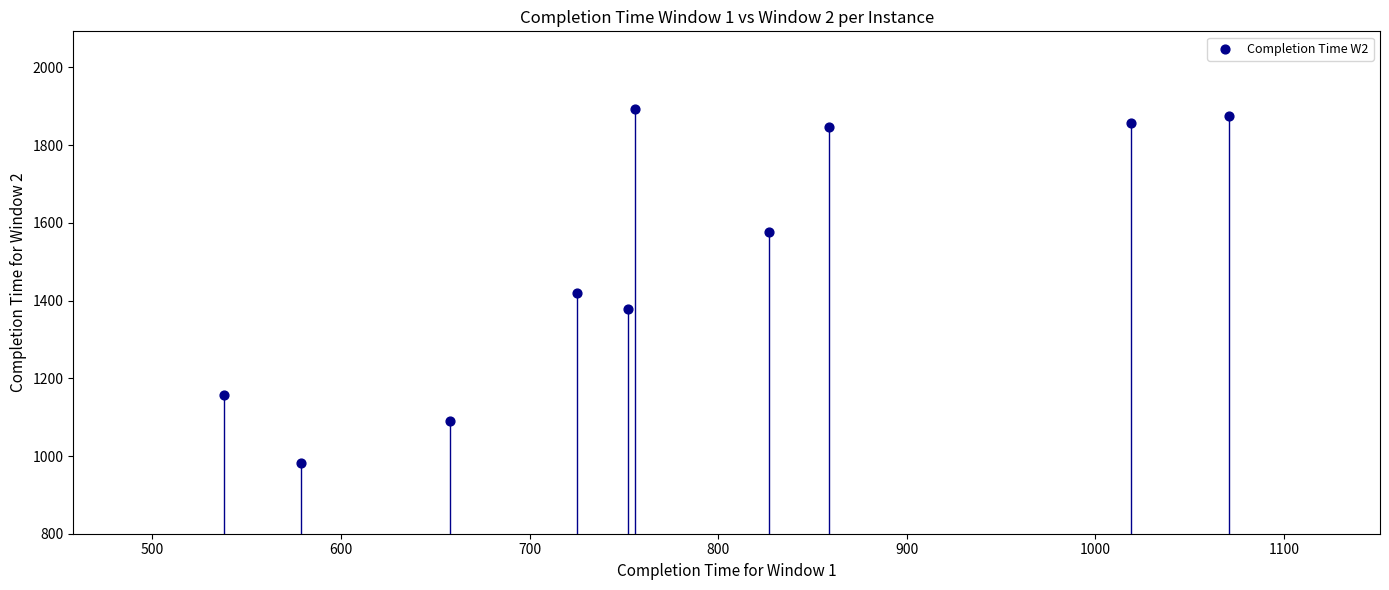

What Y value in the scatter plot is closest to 1437?

1420